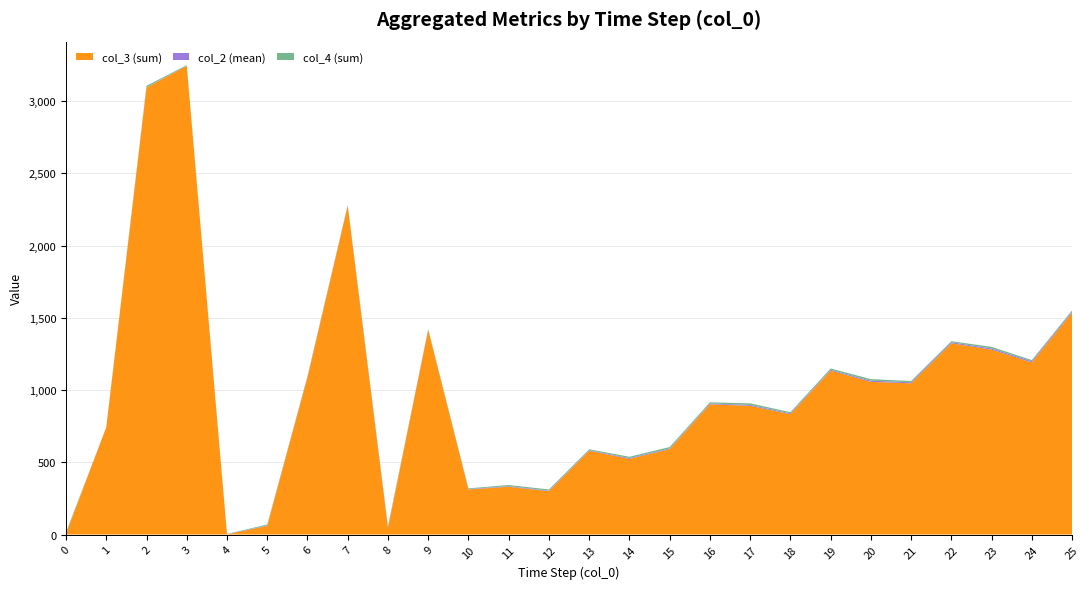

The value of col_3 (sum) at 9 is 1417.0. True or false?

True